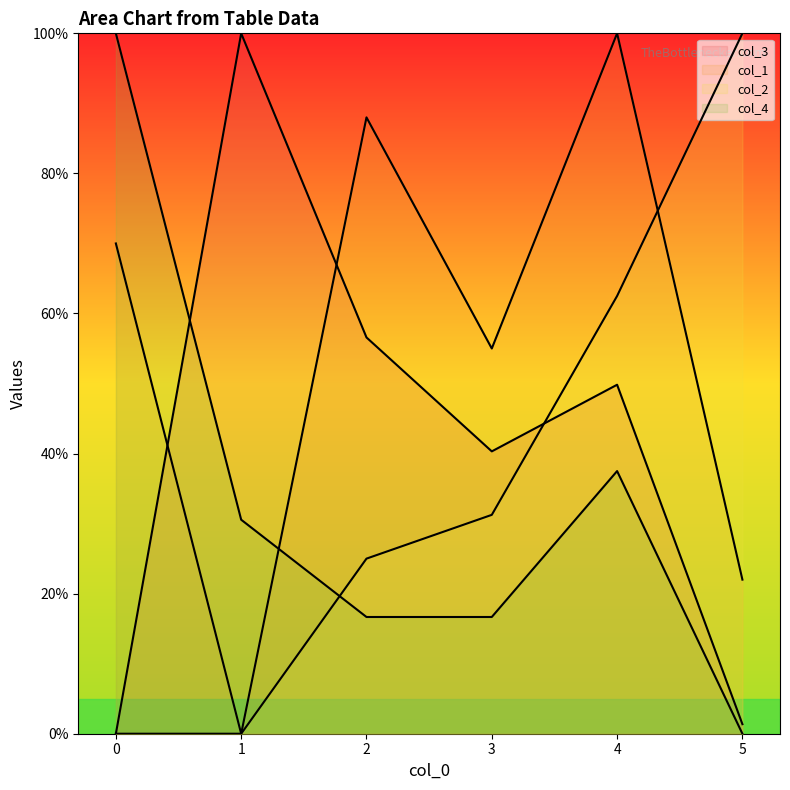

True or false: col_1 line has a value of 22.0 at 5.

True